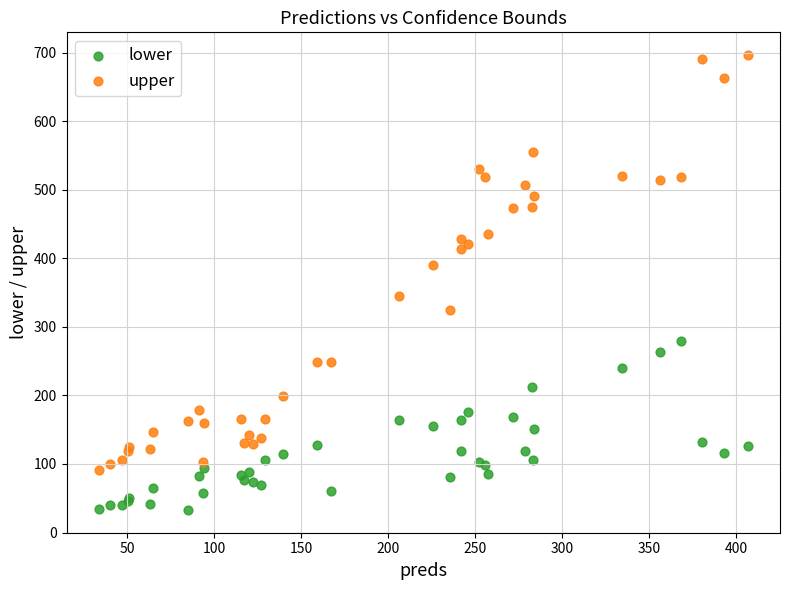

Which series reaches the maximum Y coordinate?

upper